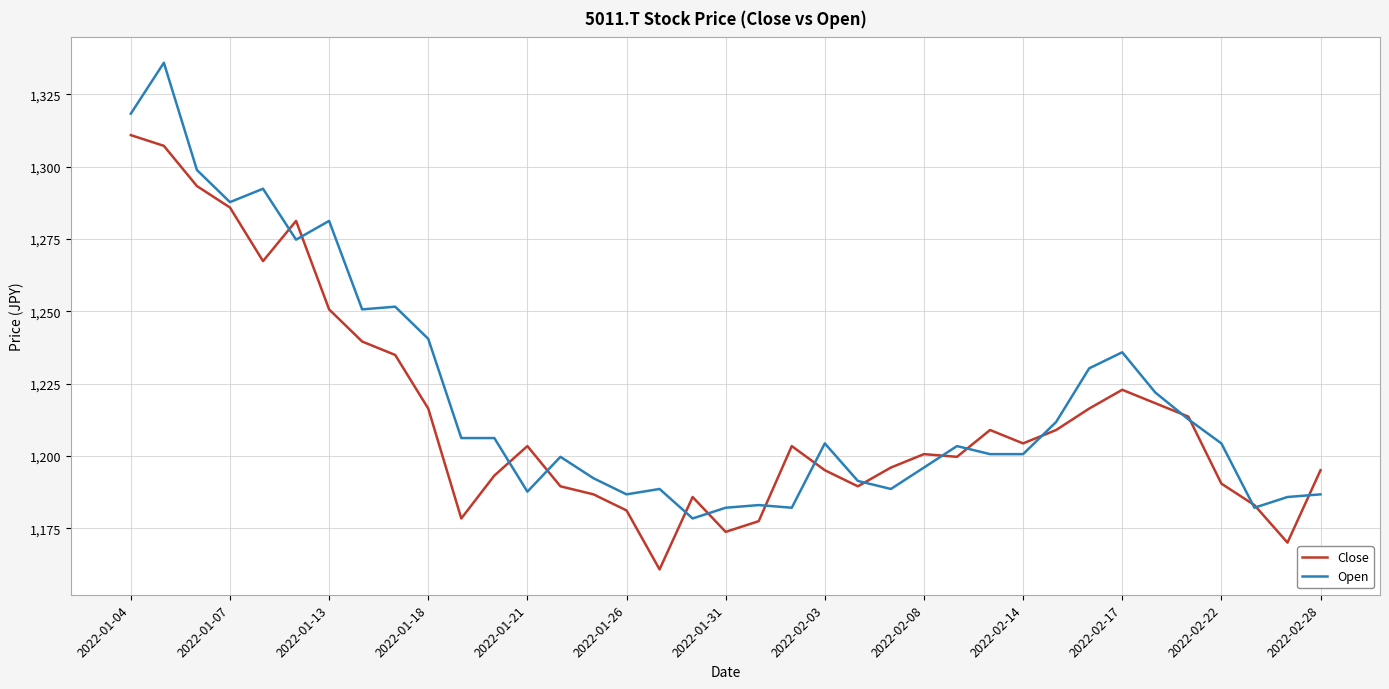

Which series has the largest range (max minus min)?

Open